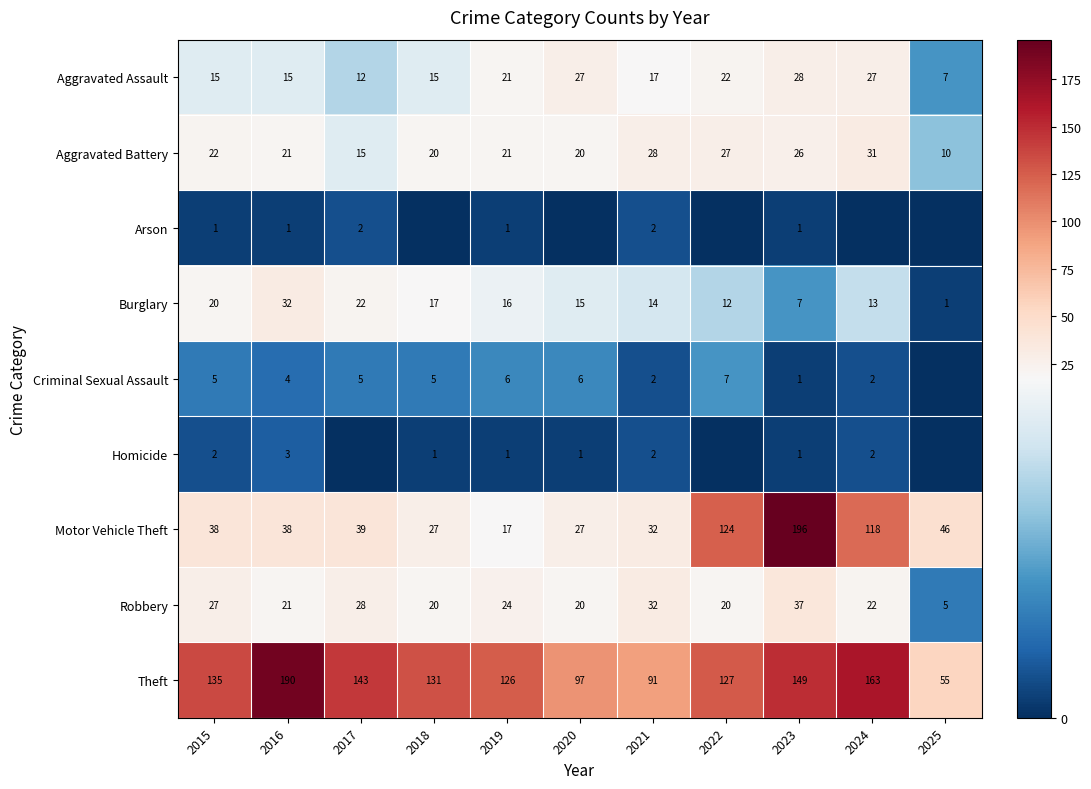

What is the sum of the Criminal Sexual Assault values at 2018 and 2016?

9